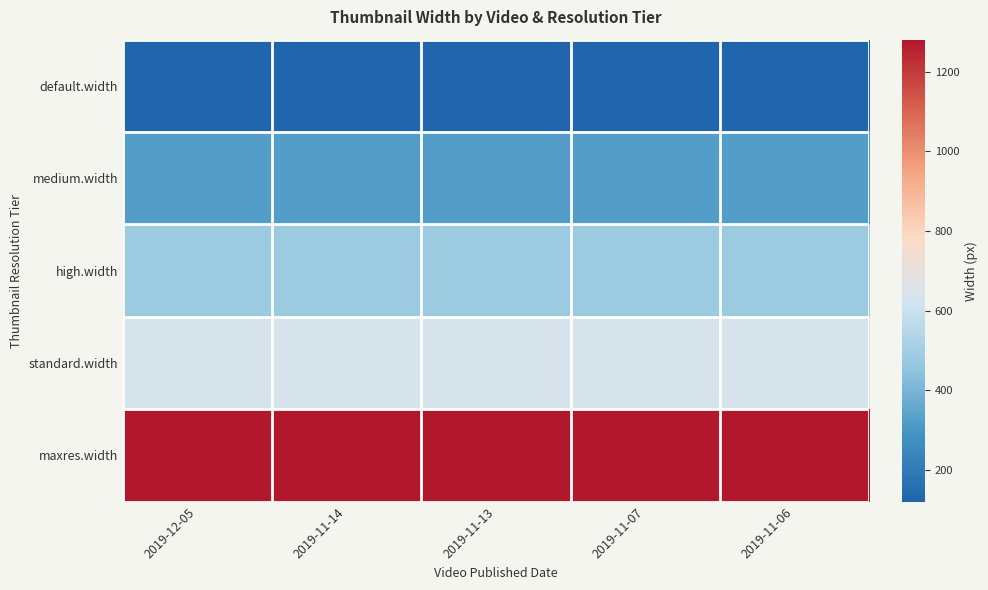

At which category is the sum across all series the highest?

2019-12-05